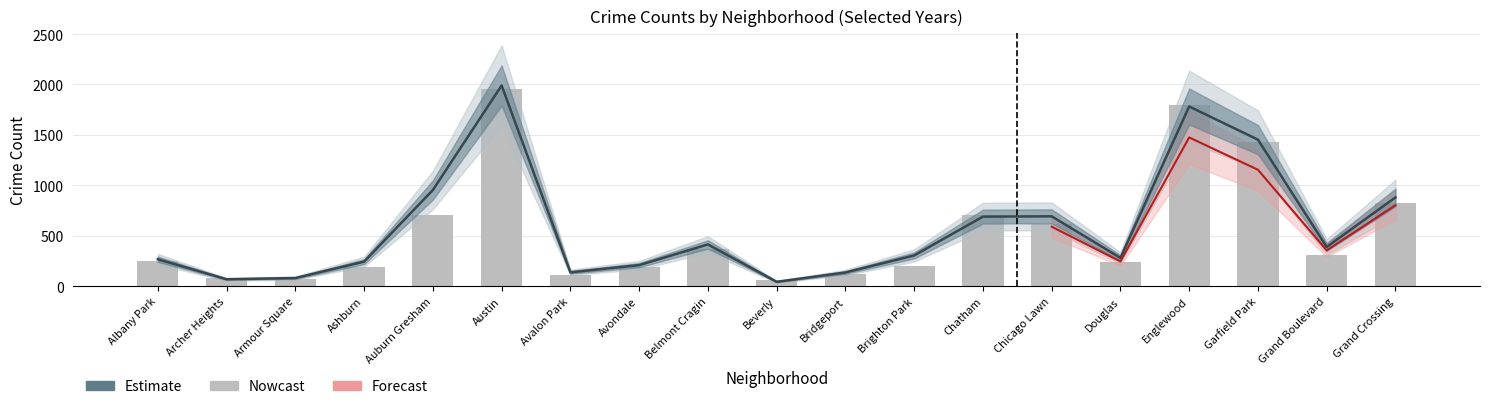

What is the sum of the values at Avondale and Chatham?

890